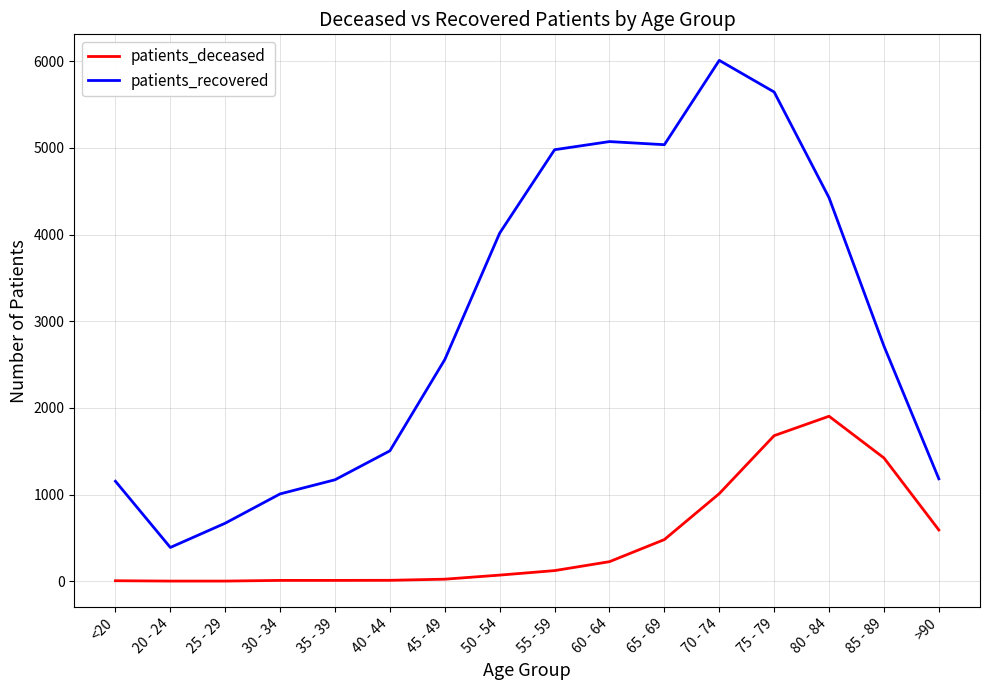

Between 25 - 29 and 75 - 79, which series saw the biggest shift?

patients_recovered